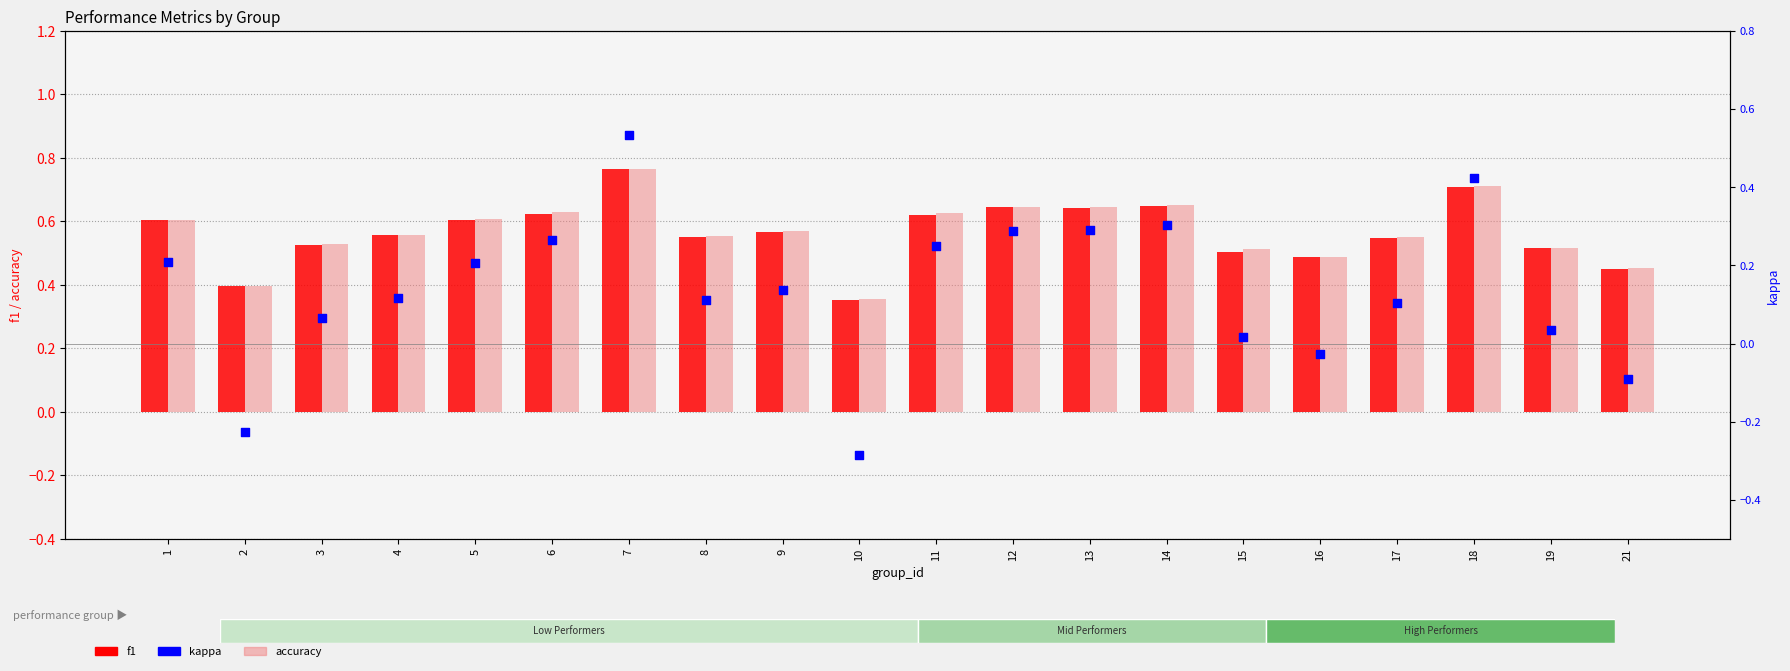

Which series reaches the maximum Y coordinate?

accuracy